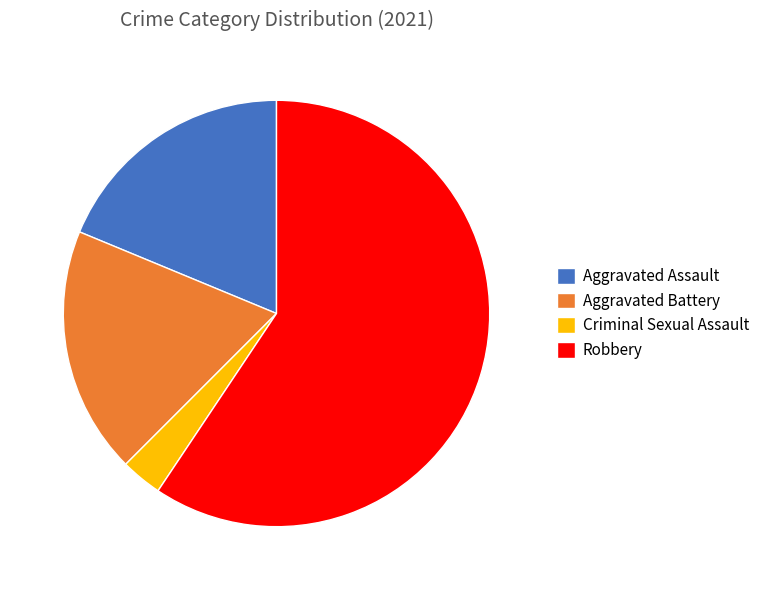

Which category has the smallest portion of the pie?

Criminal Sexual Assault